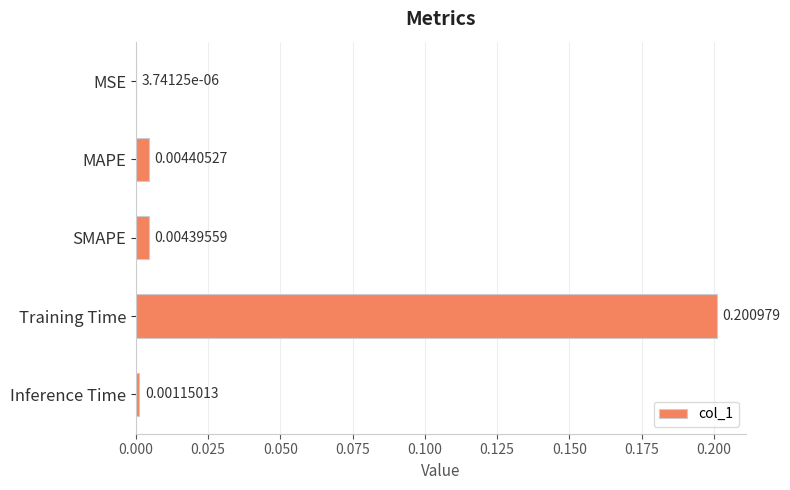

At which category does the chart reach its peak across all series?

Training Time